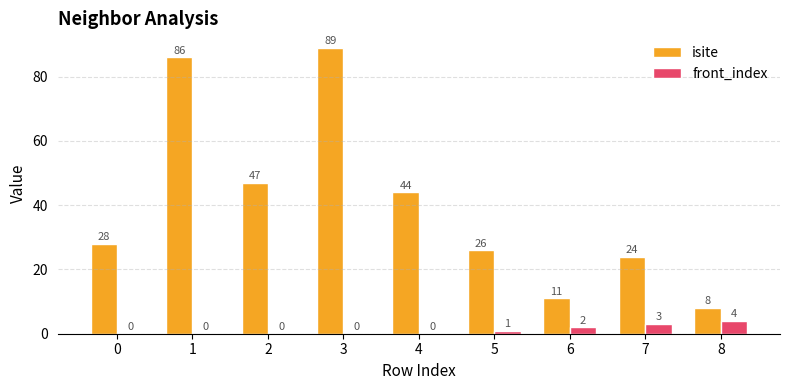

Reading right to left, what are all the values shown in this chart?

isite: 8=8	7=24	6=11	5=26	4=44	3=89	2=47	1=86	0=28
front_index: 8=4	7=3	6=2	5=1	4=0	3=0	2=0	1=0	0=0